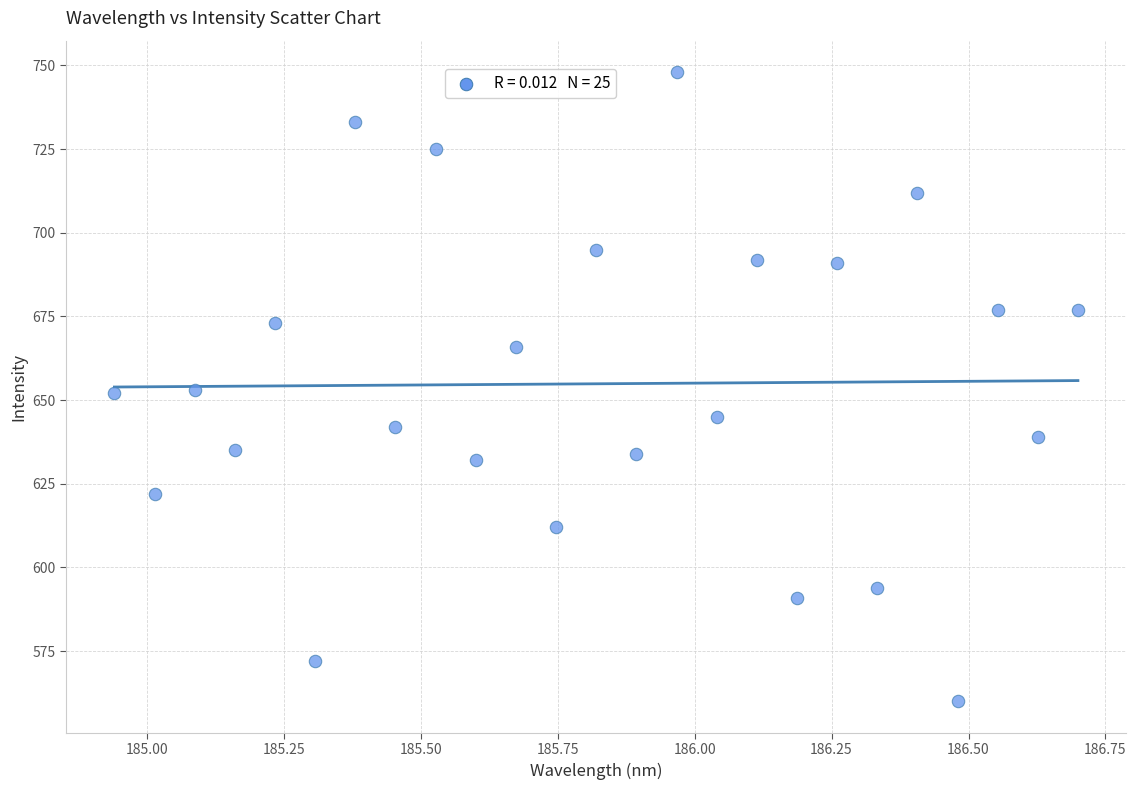

What is the range of Y values (max minus min)?

188